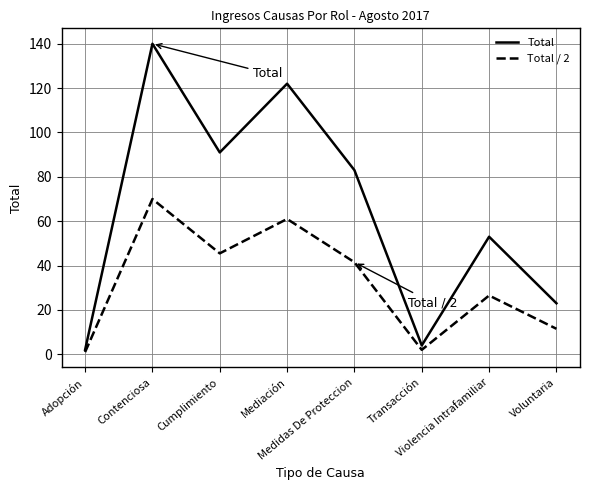

Which series has the largest total across all categories?

Total